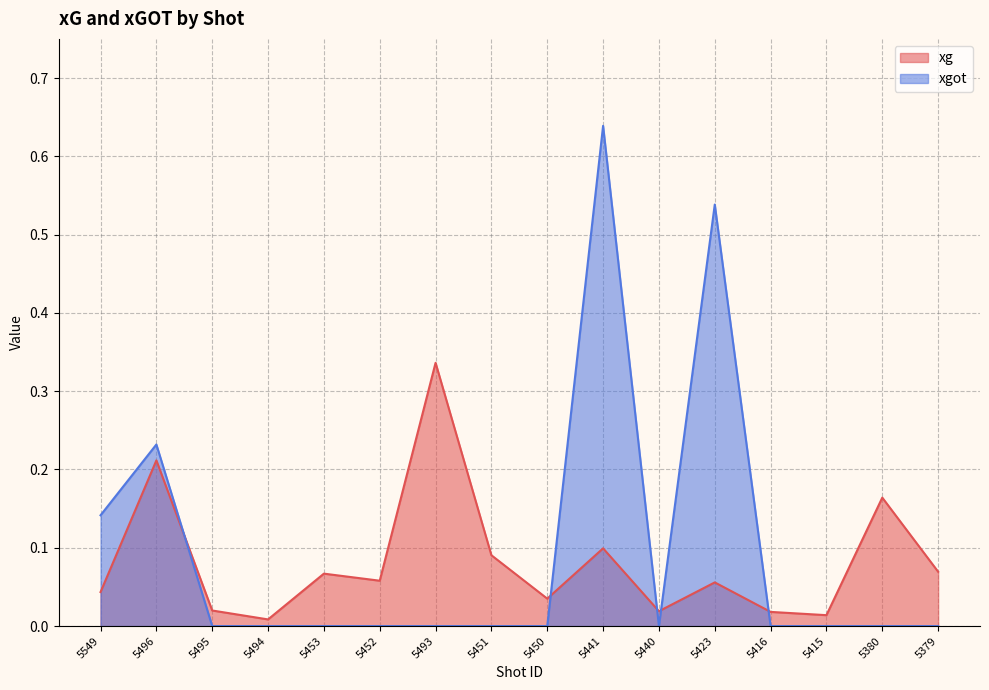

What position from the left is 5451?

8